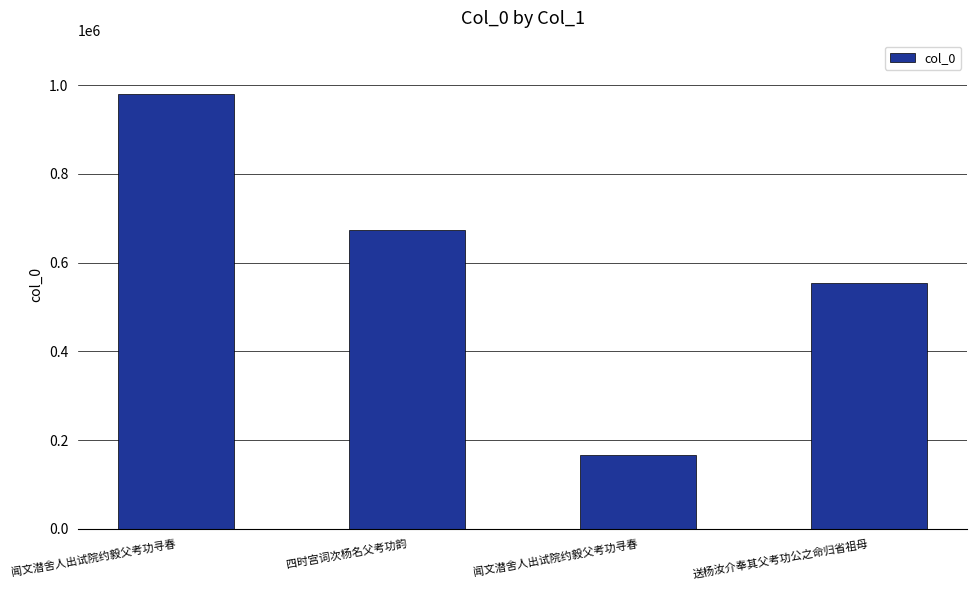

Does the chart contain any negative values?

No